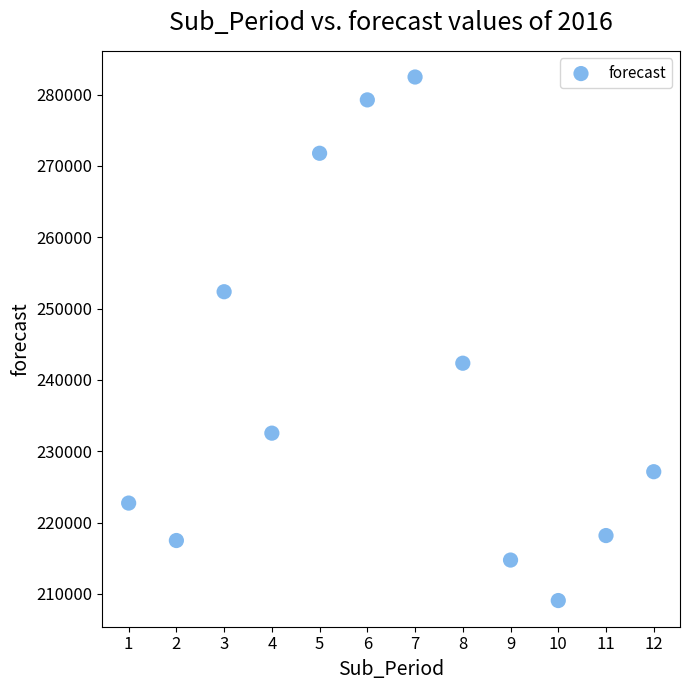

What is the range of X values (max minus min)?

11.0